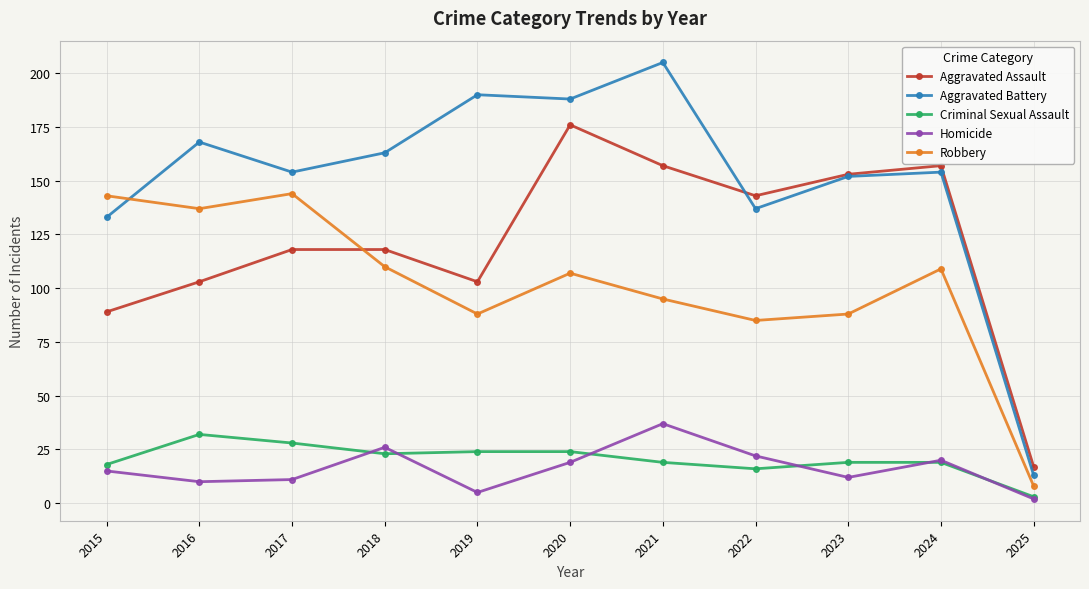

Count the number of categories in the chart.

11